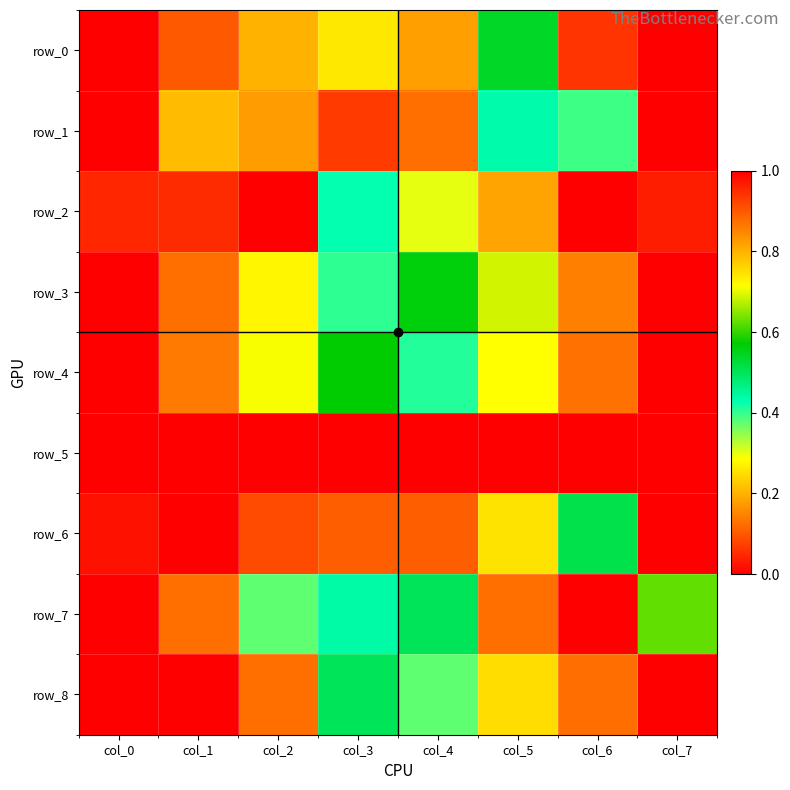

What is the difference between the second highest and second lowest values in the row_2 series?

0.9